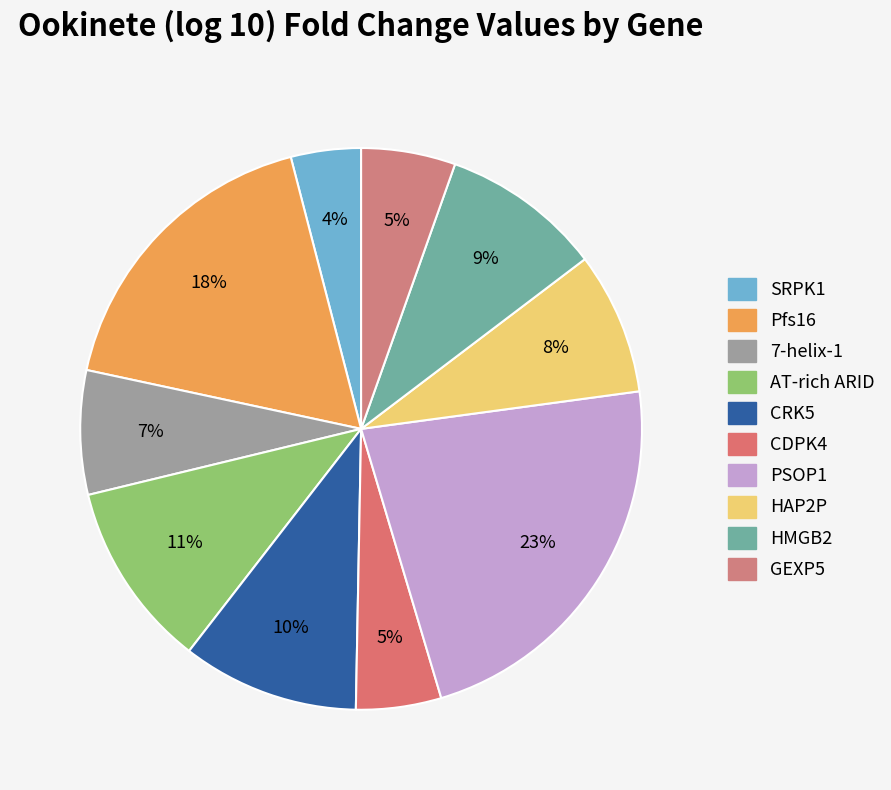

The CRK5 slice represents 10% of the pie. True or false?

True